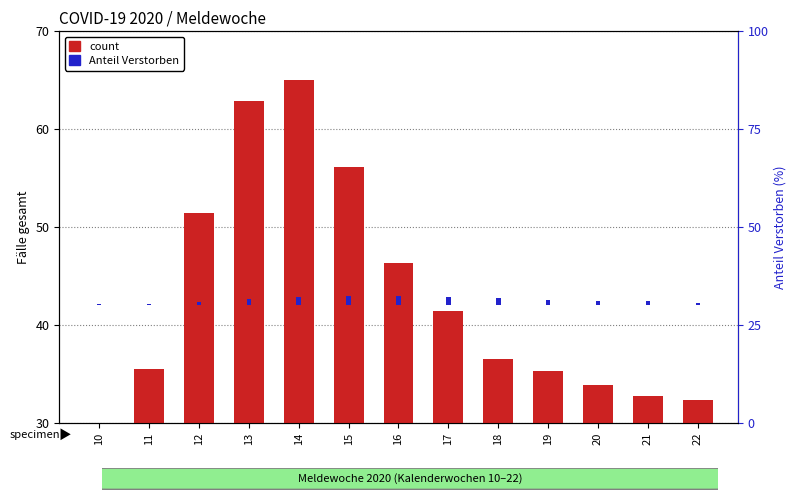

List the series in order of their overall mean, lowest first.

Anteil Verstorben (%), count